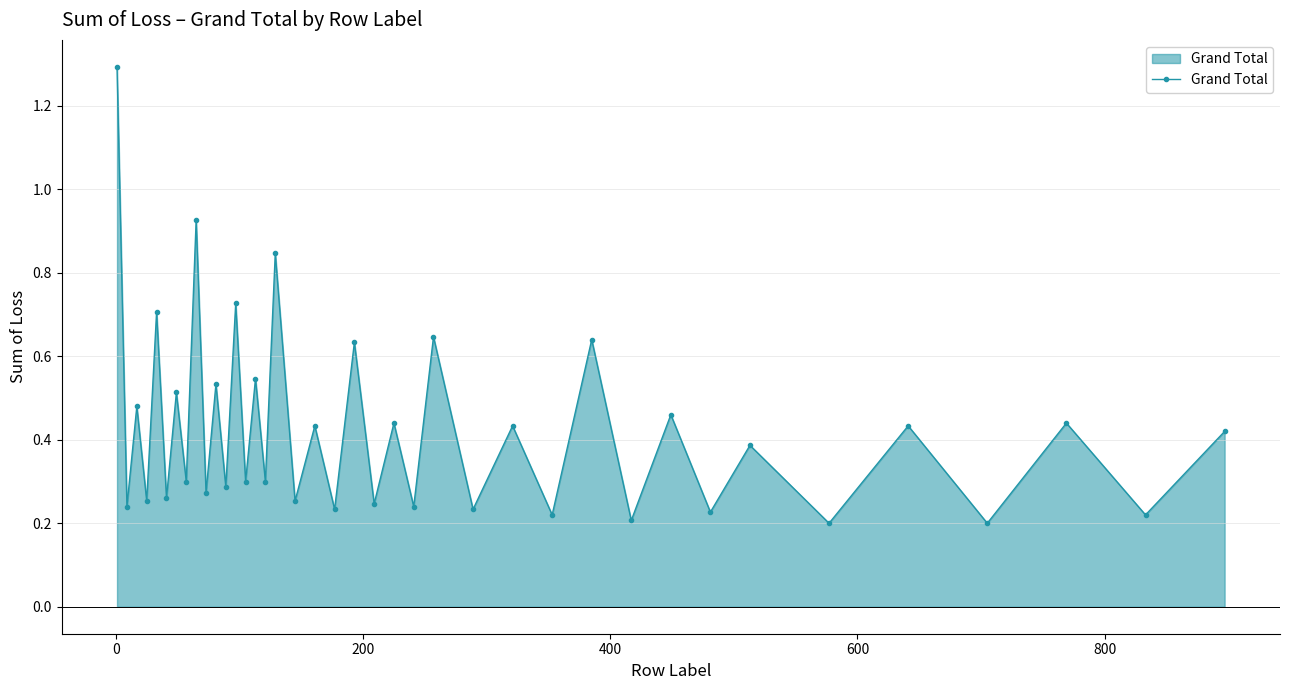

How many points are higher than both their immediate neighbors (excluding endpoints)?

18